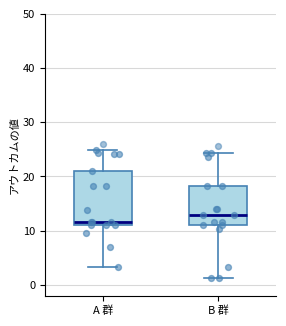

Reading left to right, transcribe this box plot: for each box, give where its median line is, the range the box spans, and where its two whiskers end, as read against the y-axis. The values are not printed on the chart, so give them approximately, as read against the axis.

A 群: median 12, box 11 to 21, whiskers 3 to 25
B 群: median 13, box 11 to 18, whiskers 1 to 24